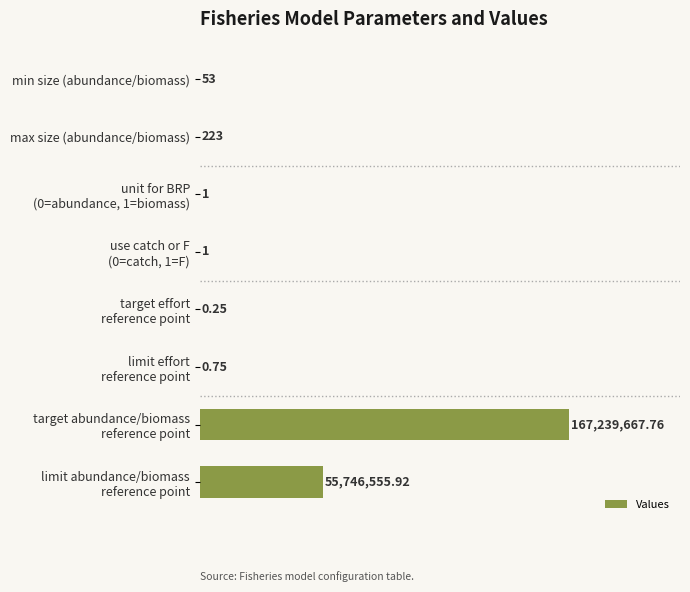

Are the bars horizontal?

Yes